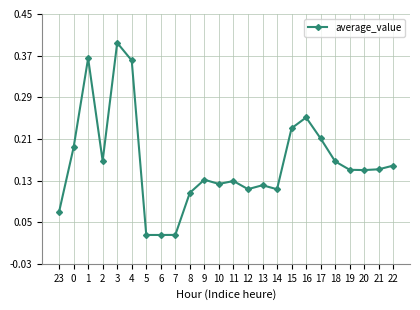

The chart shows a value of 0.1 at 3. True or false?

False